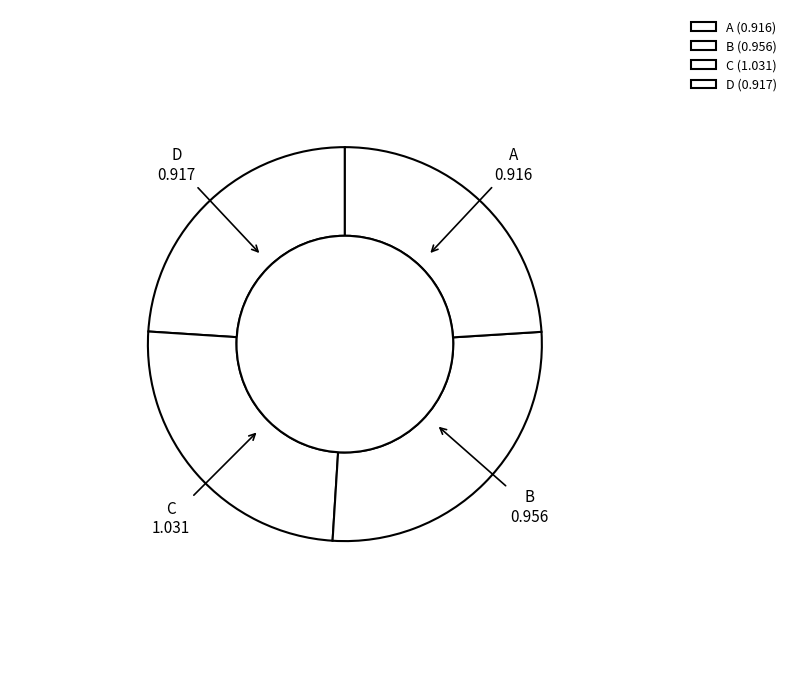

Which category has the smallest portion of the pie?

A